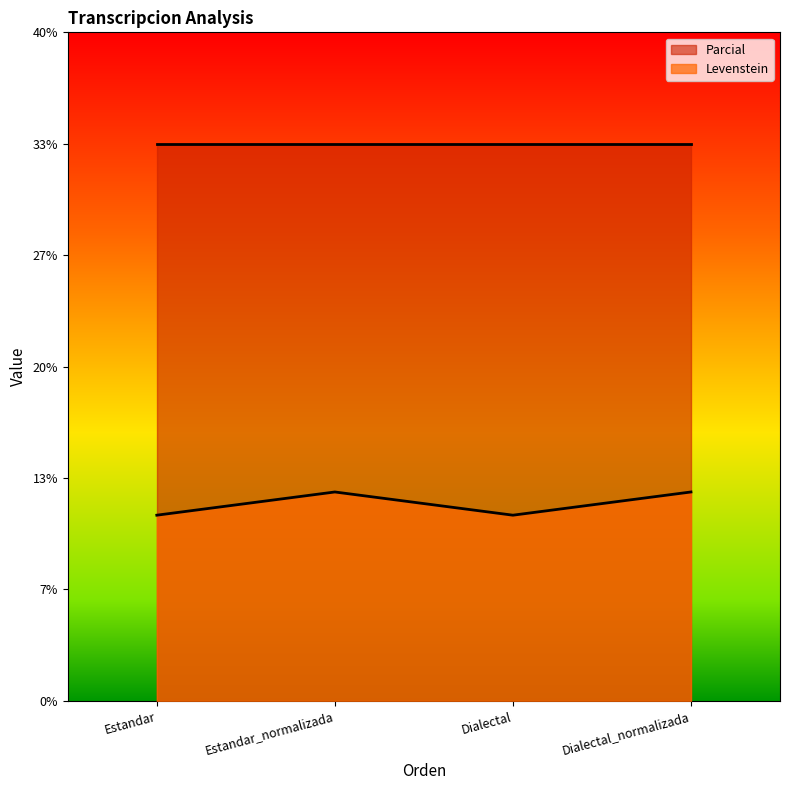

How many points are higher than both their immediate neighbors (excluding endpoints)?

1